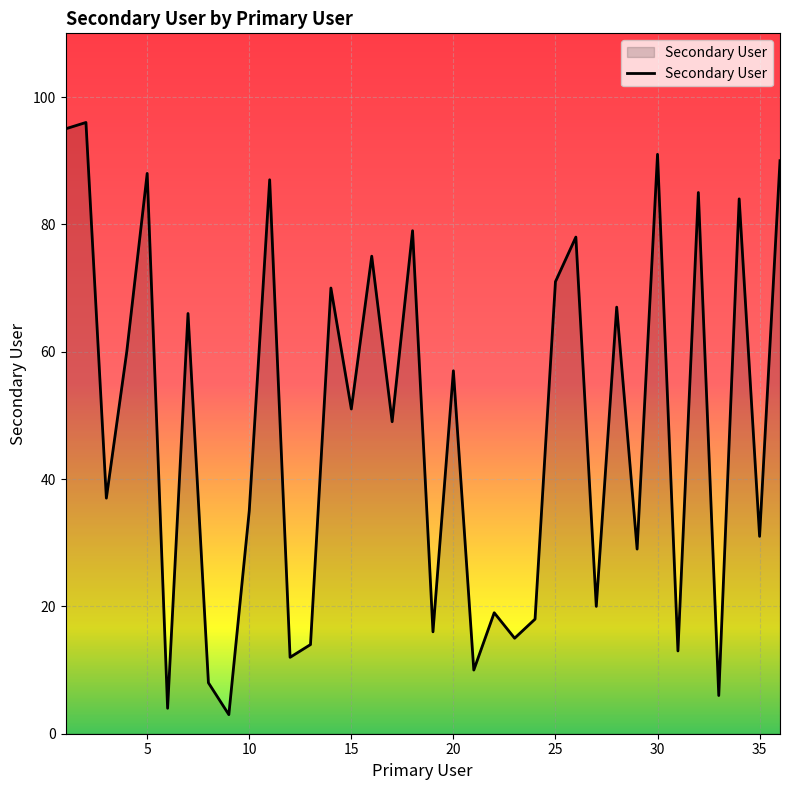

What is the difference between the maximum and minimum values?

93